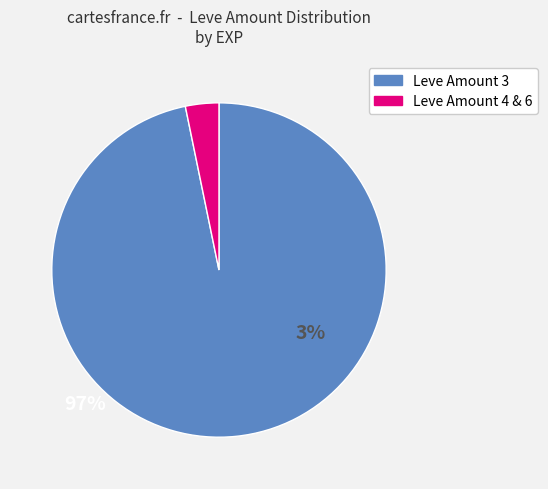

Is there a majority slice in this chart?

Yes